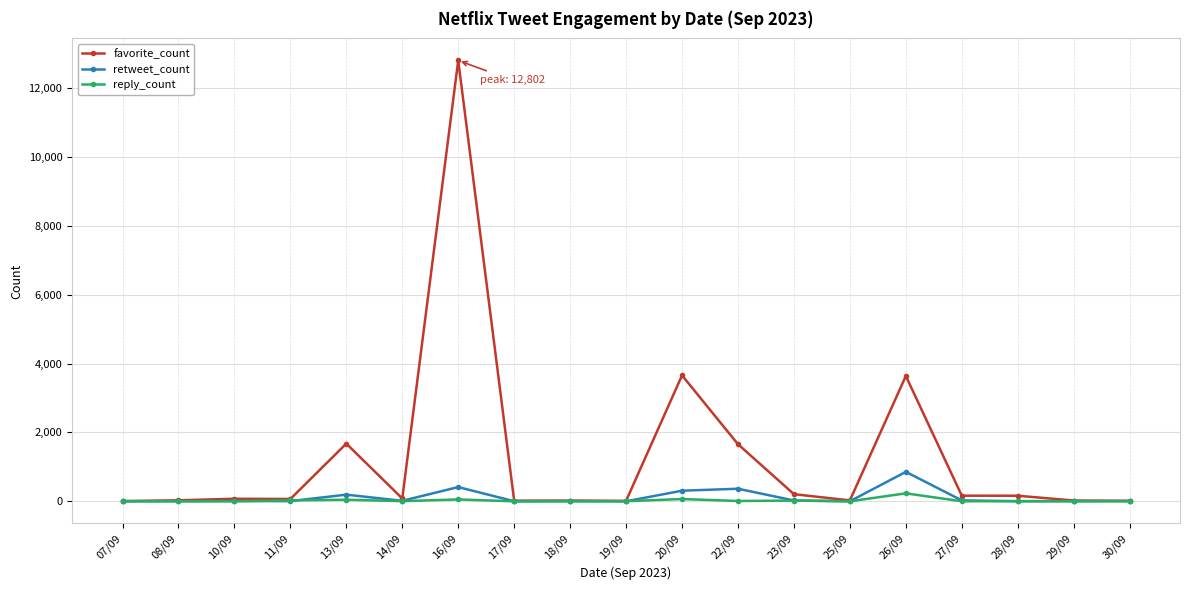

Is this an area chart (filled region under the line)?

No